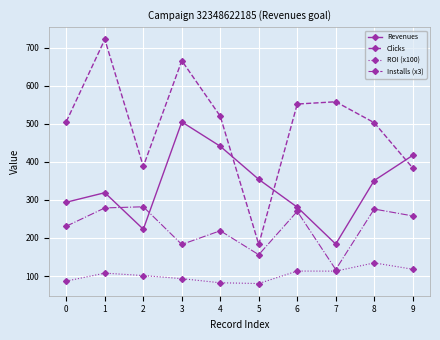

What is the maximum value for Revenues?

505.0